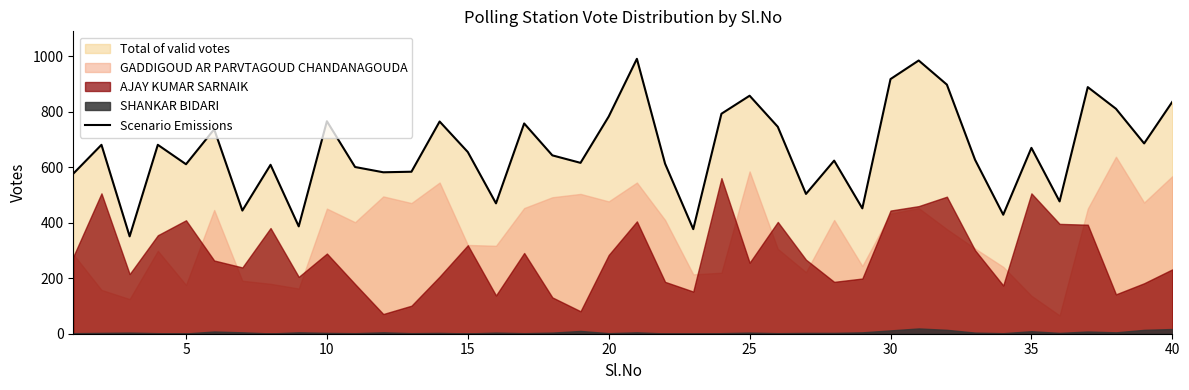

What is the maximum value for Scenario Emissions?

991